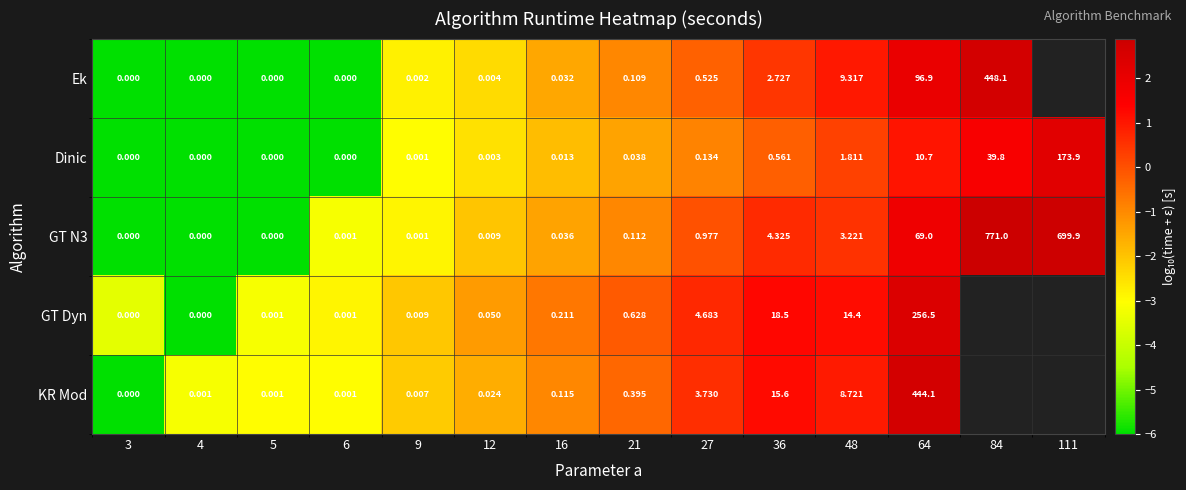

How many values in the GT N3 series exceed 0?

11